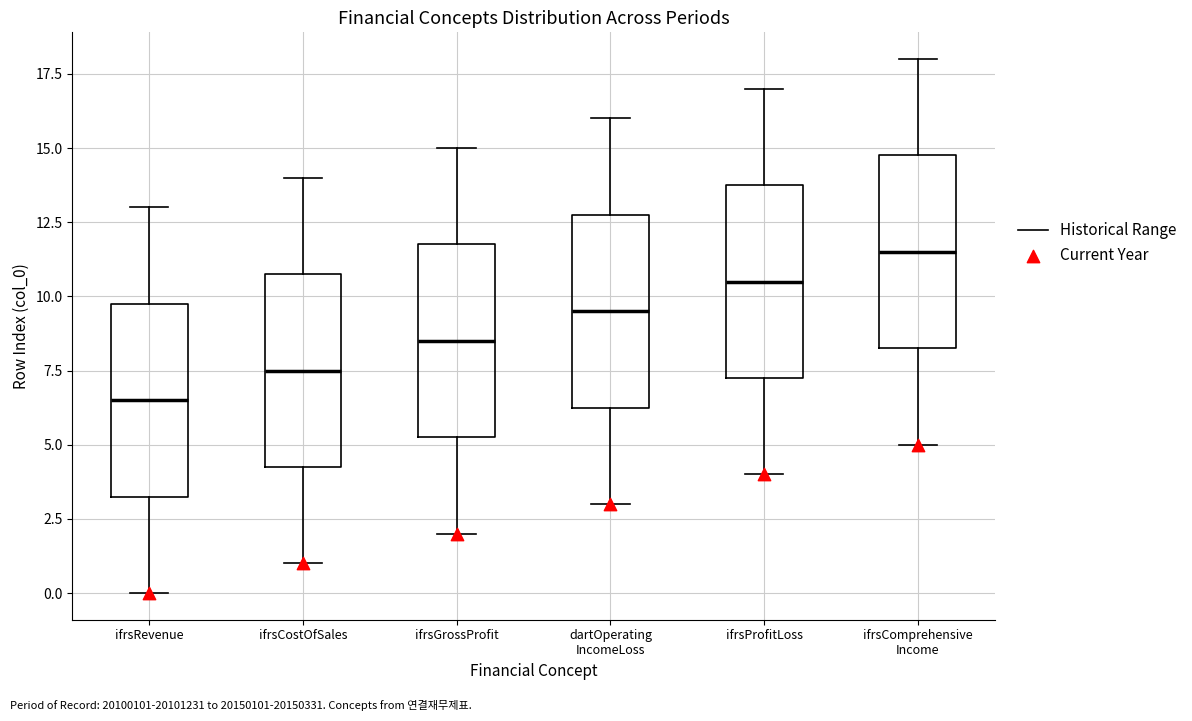

Where is the lower edge of the box for dartOperating IncomeLoss on the y-axis? The values are not printed on the chart, so give them approximately, as read against the axis.

6.5